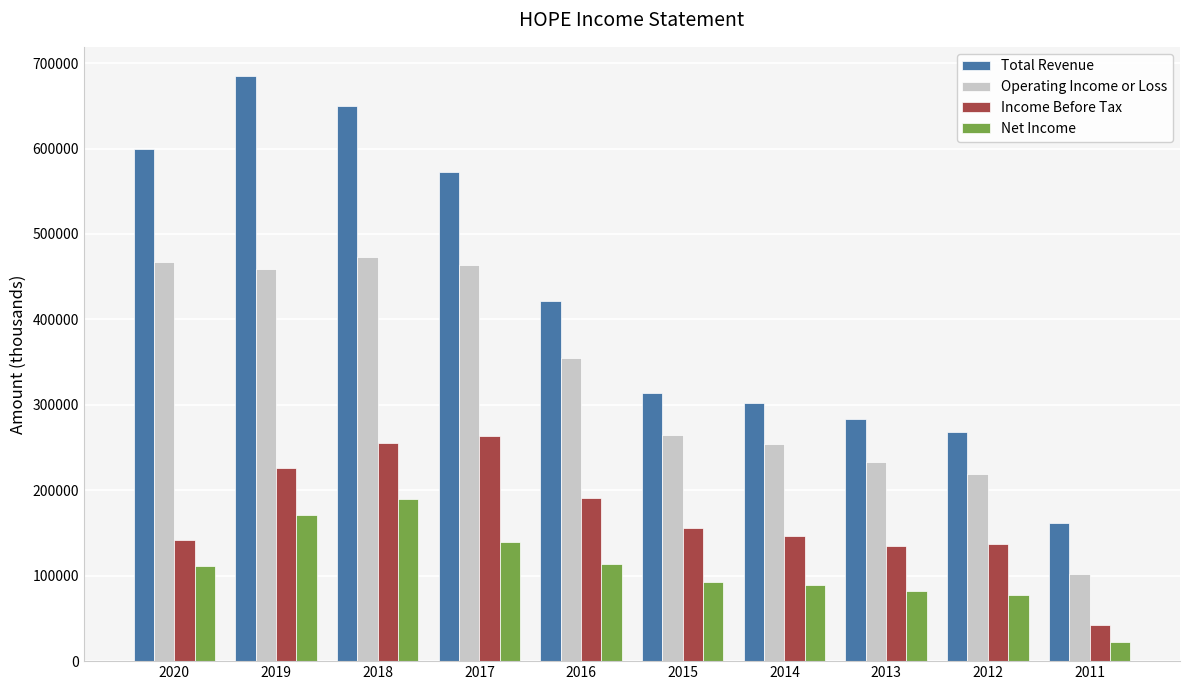

What is the value of the Net Income bar at the 3rd from the left?

189600